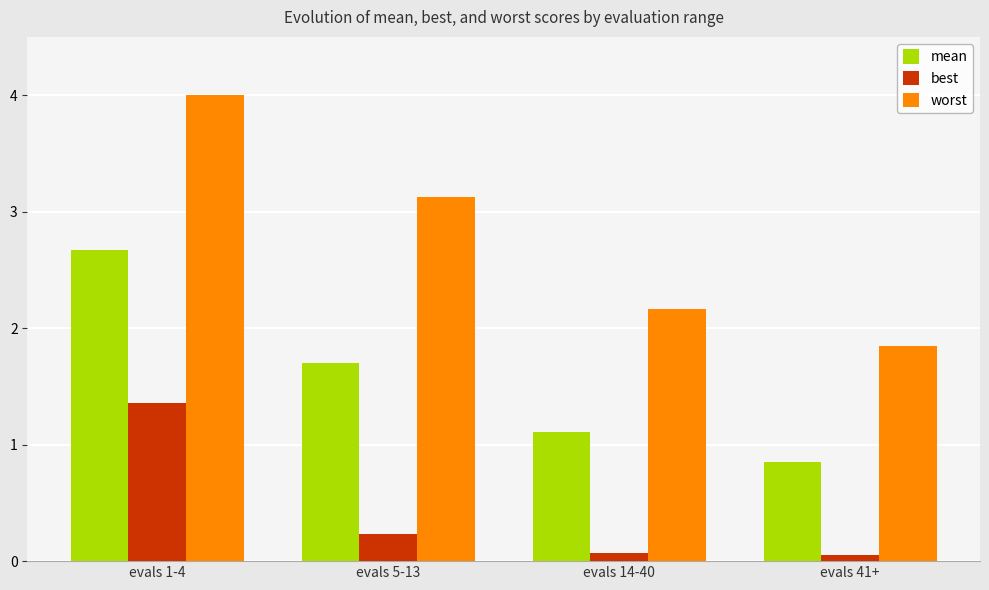

At which label is mean closest to 1?

evals 14-40